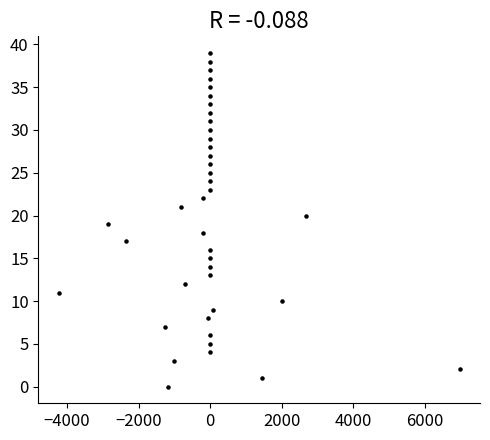

What is the range of Y values (max minus min)?

39